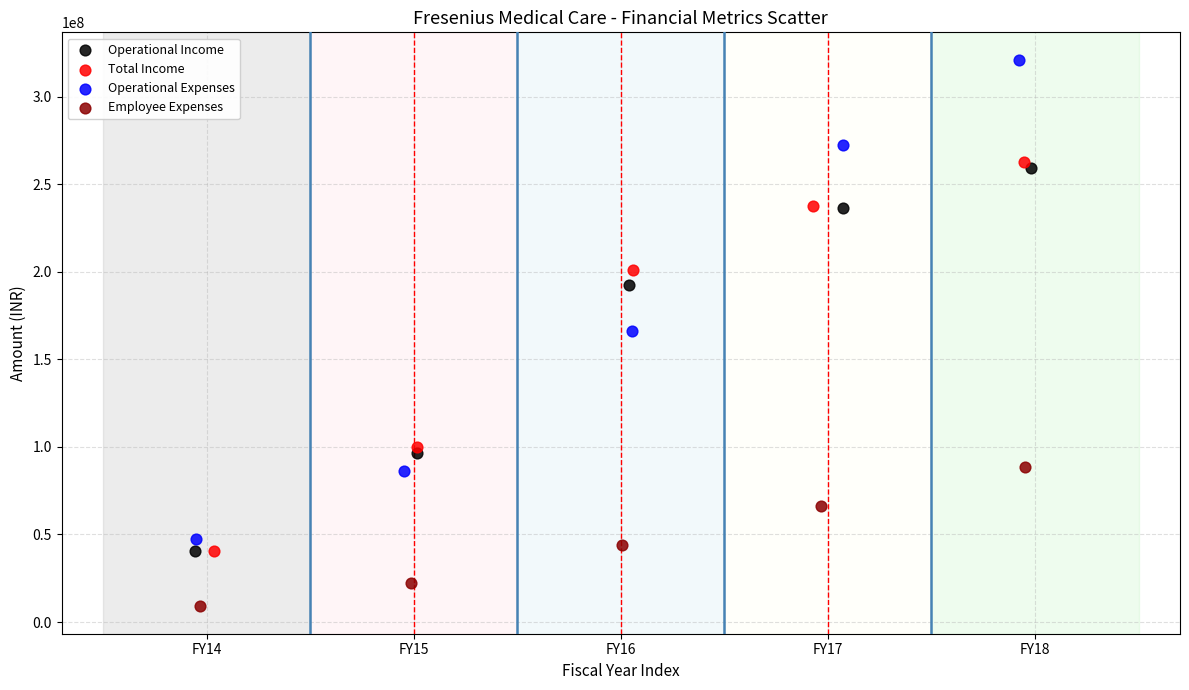

Which series has the widest spread of Y values?

Operational Expenses